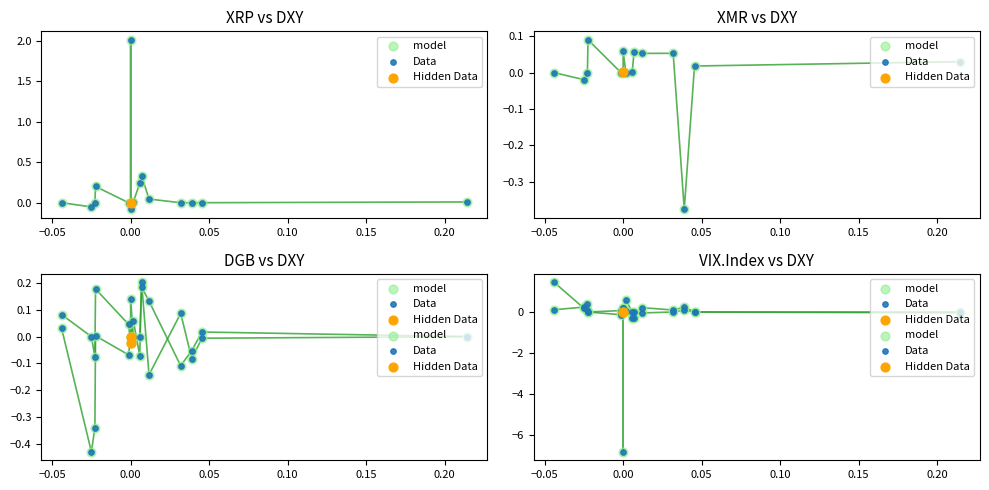

Which series reaches the maximum Y coordinate?

model